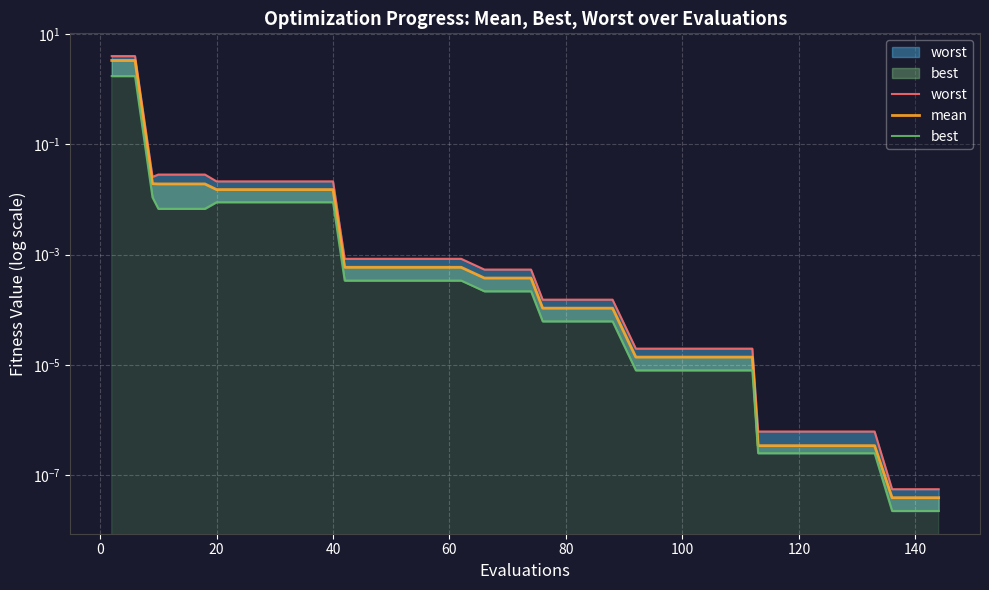

True or false: worst and mean intersect in this chart.

False